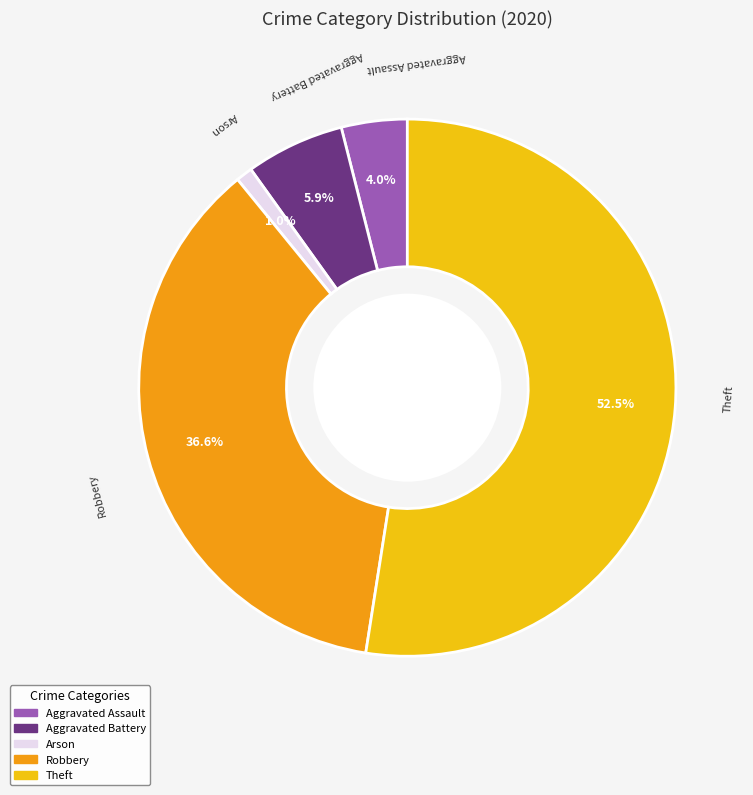

What is the smallest slice in the pie chart?

Arson